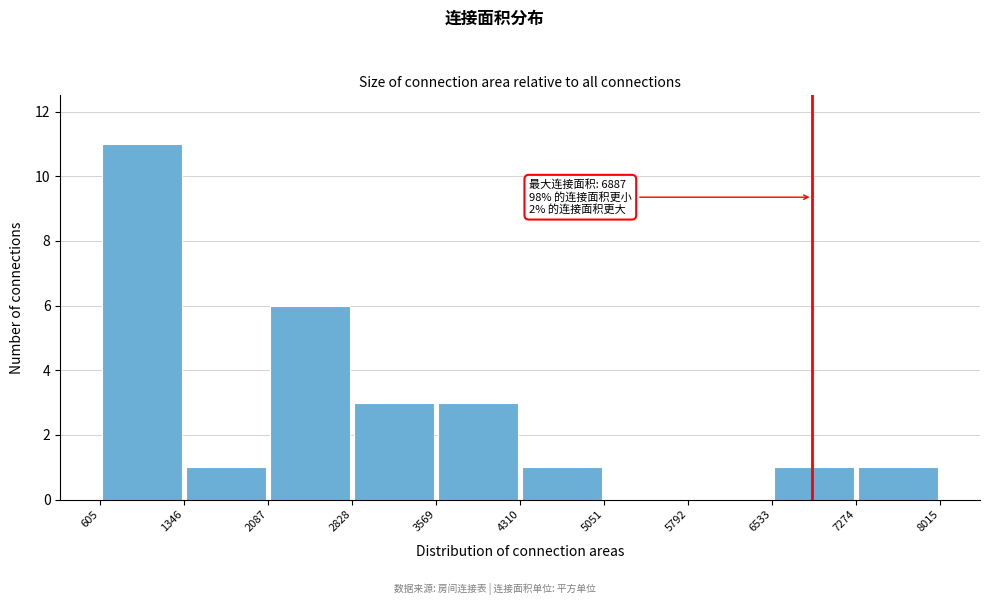

Which range on the x-axis has the tallest bar?

605 to 1346